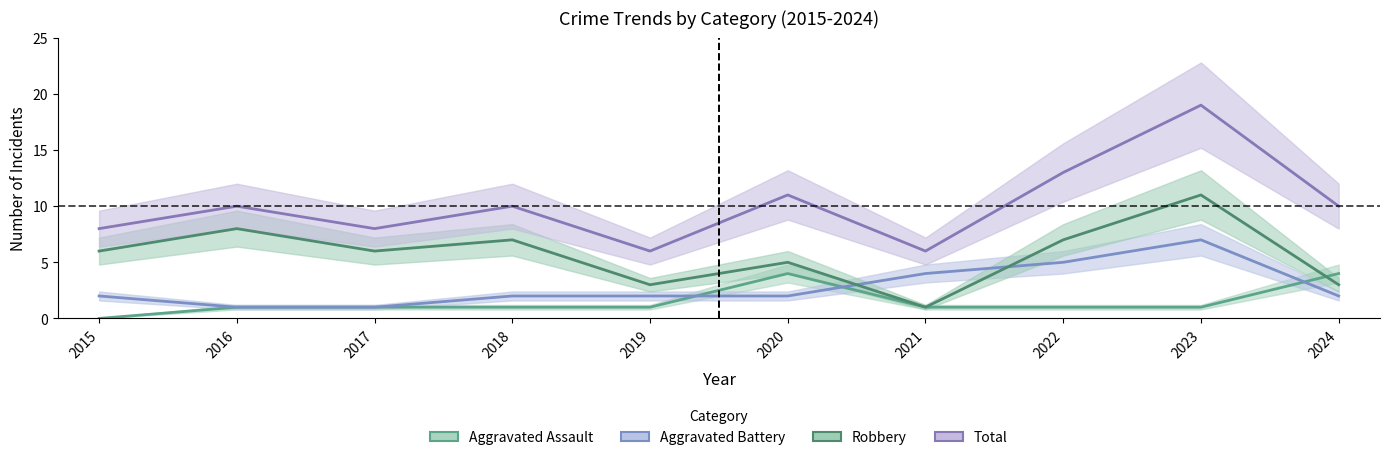

Reading right to left, extract all data points from this chart.

Aggravated Assault: 2024=4	2023=1	2022=1	2021=1	2020=4	2019=1	2018=1	2017=1	2016=1	2015=0
Aggravated Battery: 2024=2	2023=7	2022=5	2021=4	2020=2	2019=2	2018=2	2017=1	2016=1	2015=2
Robbery: 2024=3	2023=11	2022=7	2021=1	2020=5	2019=3	2018=7	2017=6	2016=8	2015=6
Total: 2024=10	2023=19	2022=13	2021=6	2020=11	2019=6	2018=10	2017=8	2016=10	2015=8